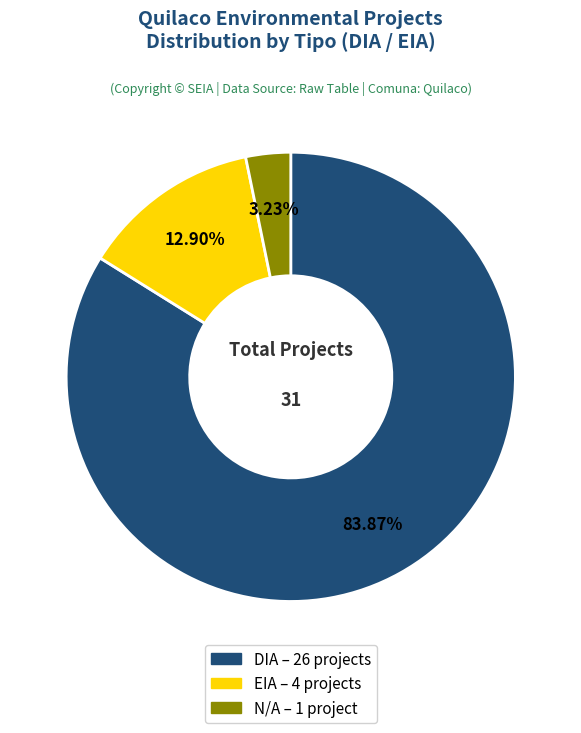

Is there any slice that represents more than half of the pie?

Yes